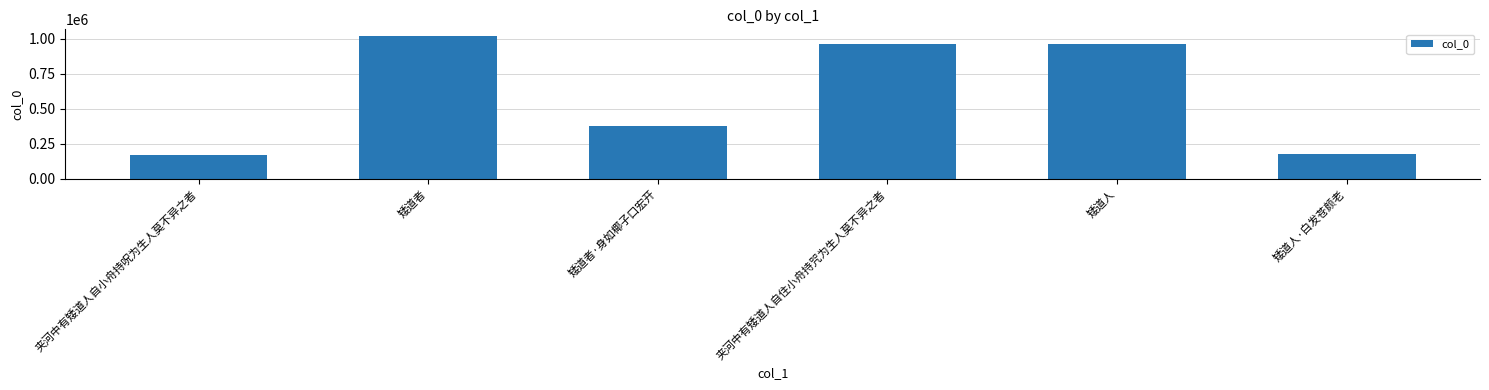

What is the label of the 5th bar from the left?

矮道人